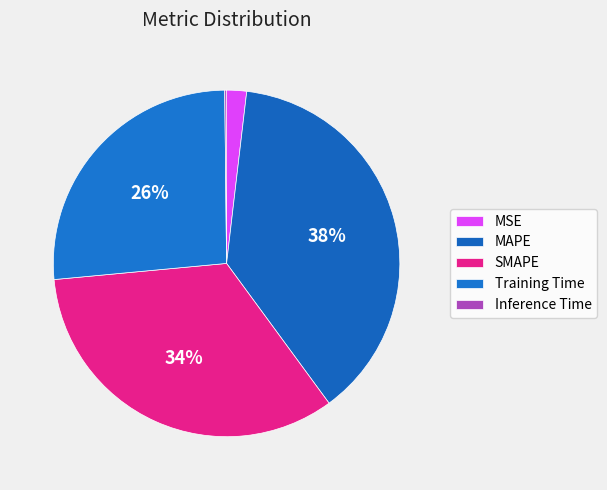

Between MSE and Training Time, which is larger?

Training Time